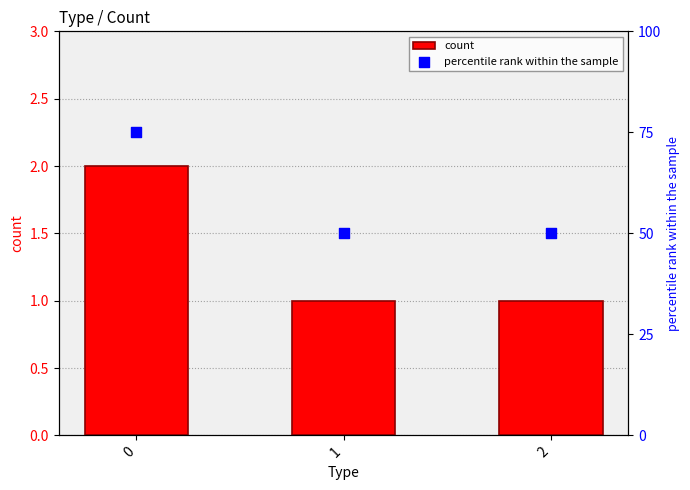

Which series has the largest Y range (max minus min)?

percentile rank within the sample